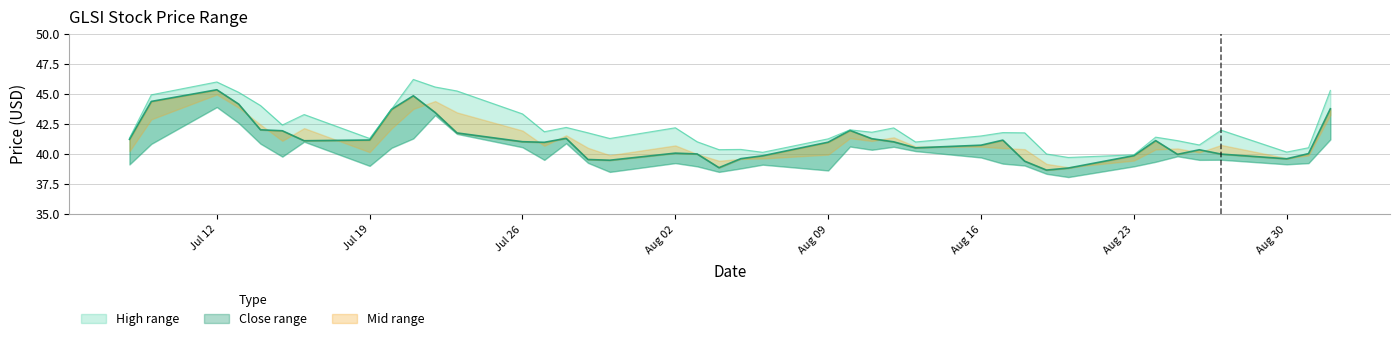

True or false: close and high cross at least once.

False